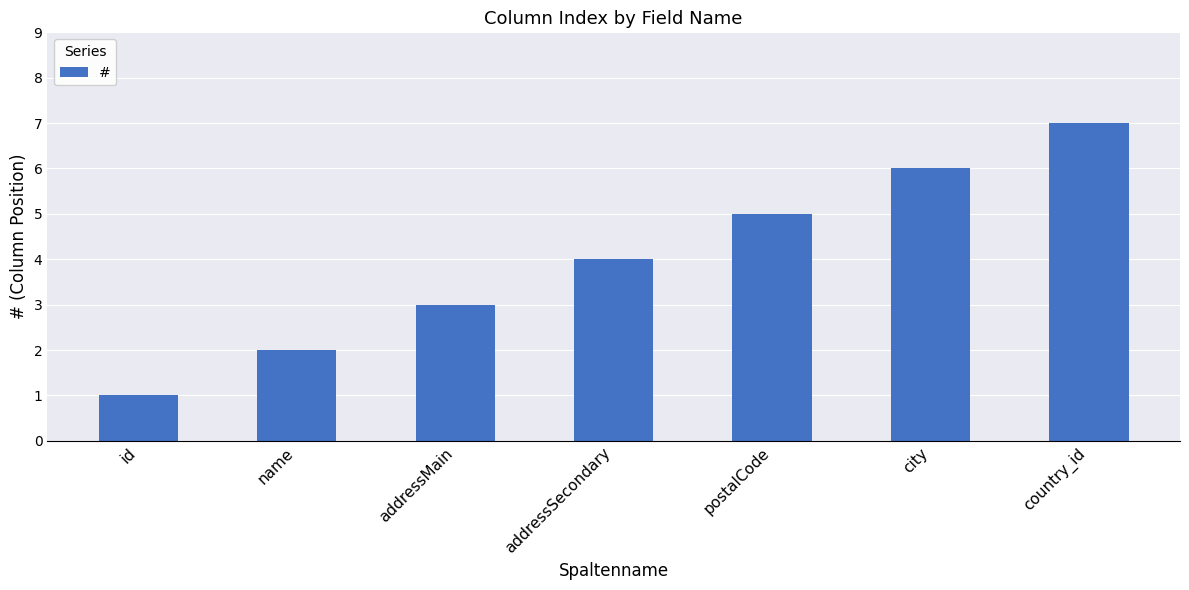

Reading left to right, list all the values displayed in this chart.

id=1	name=2	addressMain=3	addressSecondary=4	postalCode=5	city=6	country_id=7